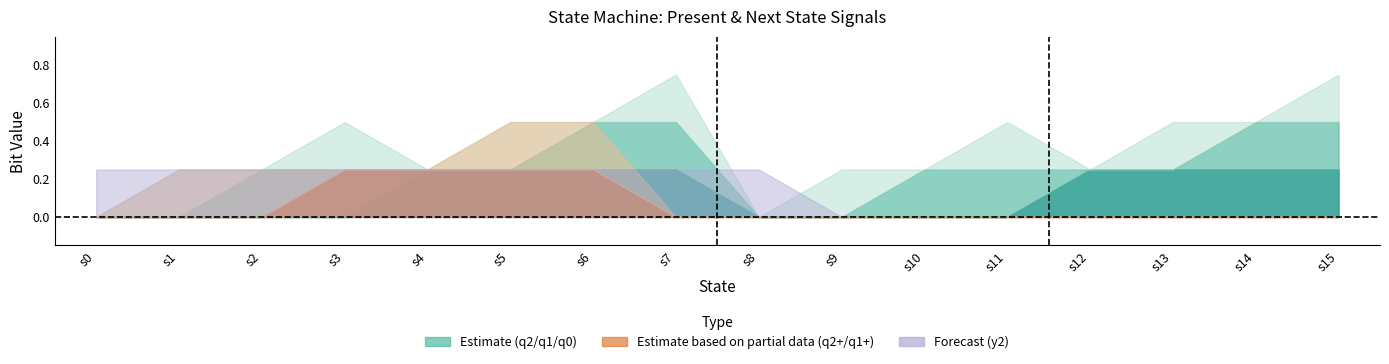

In q0, how many points are higher than both neighbors (excluding endpoints)?

7